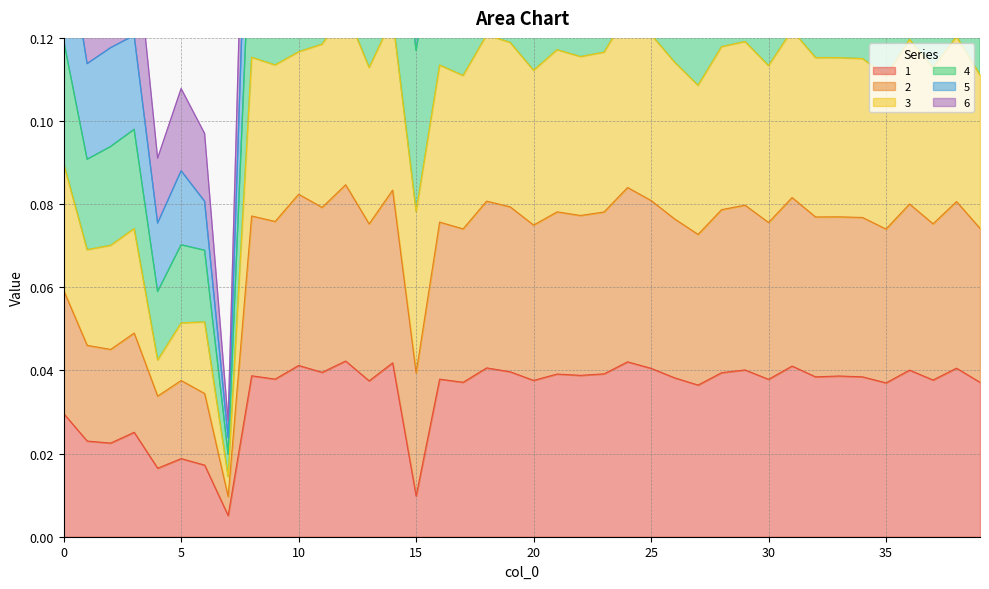

At how many categories does at least one series exceed 0?

40